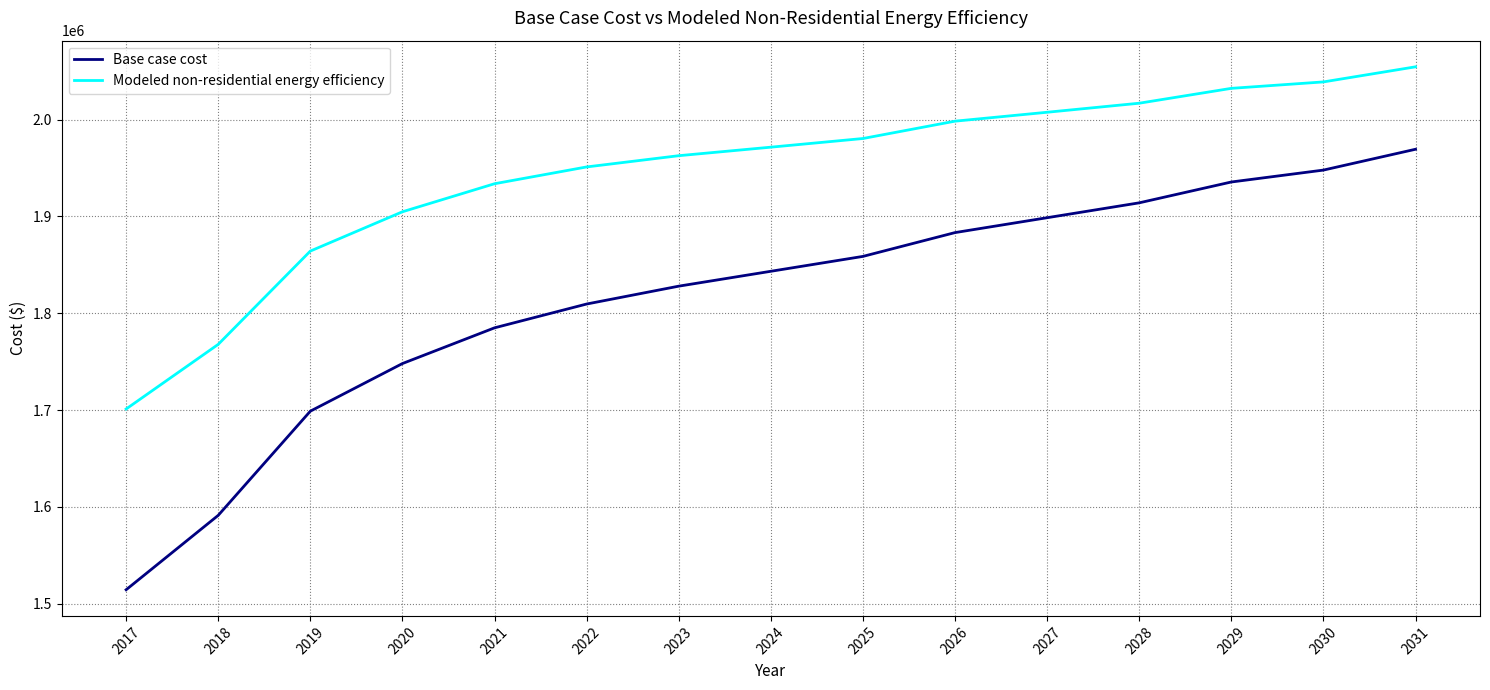

What are all the series names shown in the legend?

Base case cost, Modeled non-residential energy efficiency